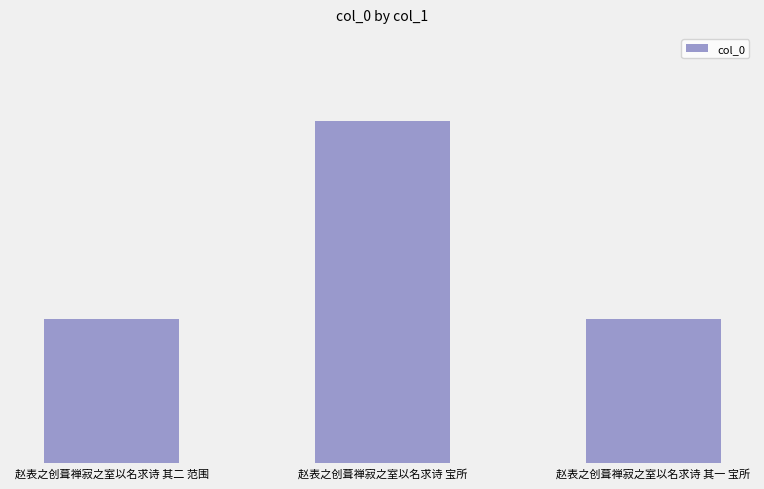

What is the minimum value shown in the chart?

1076830